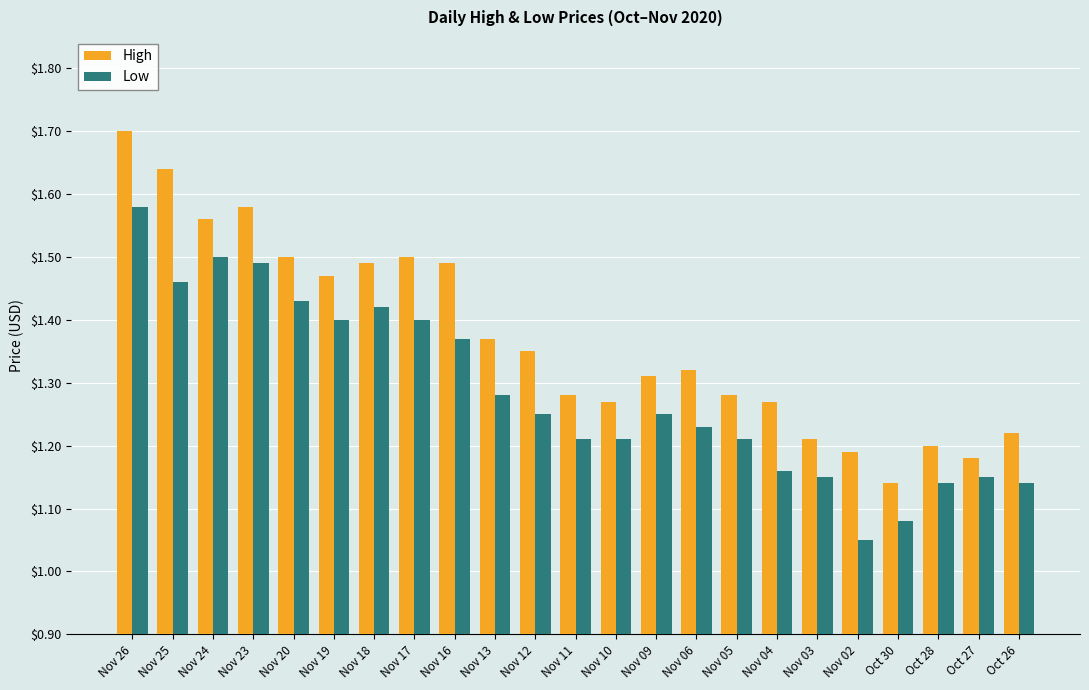

Which series changed the most between Nov 18 and Nov 13?

Low